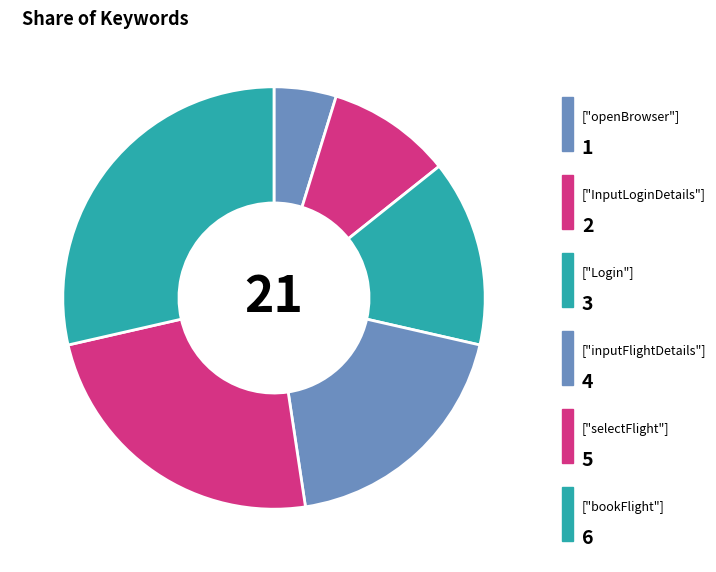

Rank the categories by value from lowest to highest.

openBrowser, InputLoginDetails, Login, inputFlightDetails, selectFlight, bookFlight